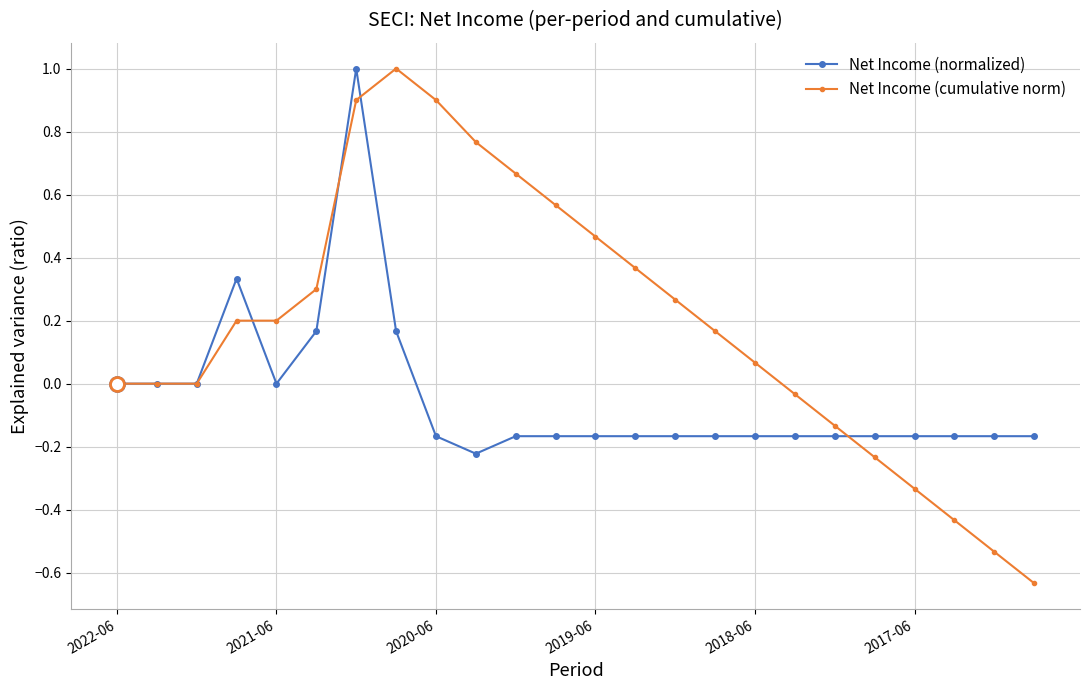

True or false: Net Income (normalized) and Net Income (cumulative norm) cross at least once.

True